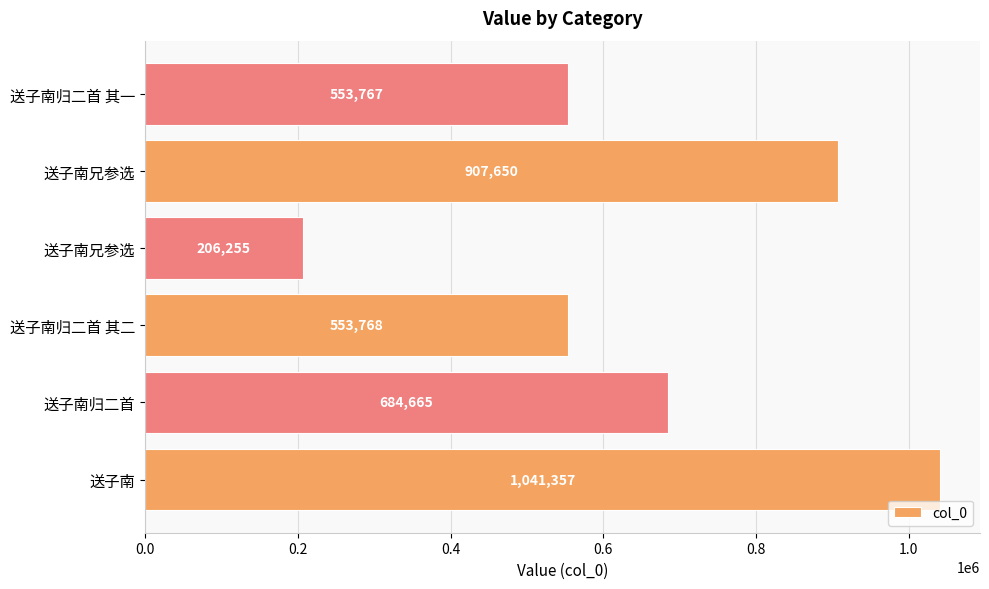

What is the maximum value shown in the chart?

1041357